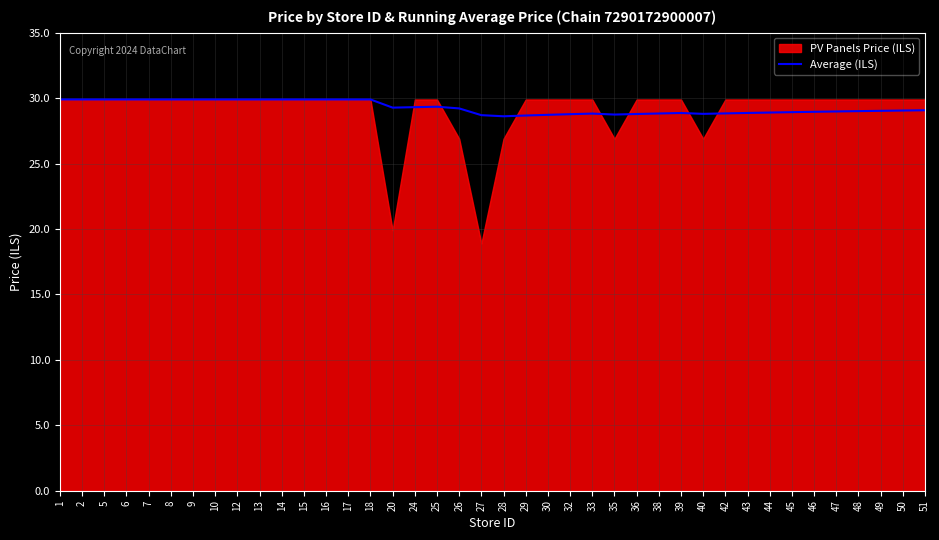

The value of Average (ILS) at 27 is 28.7. True or false?

True